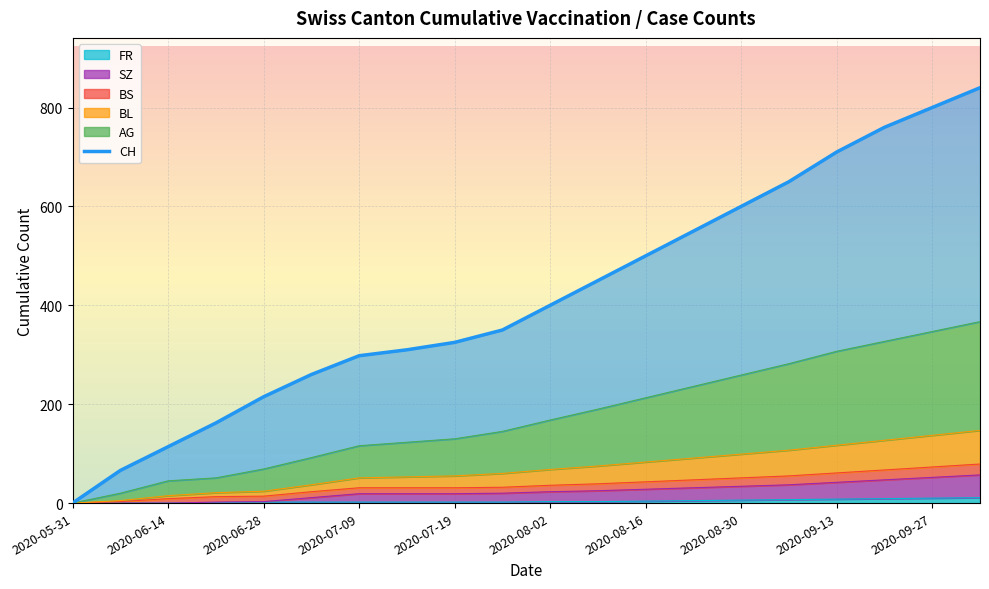

How many lines are shown in the chart?

1